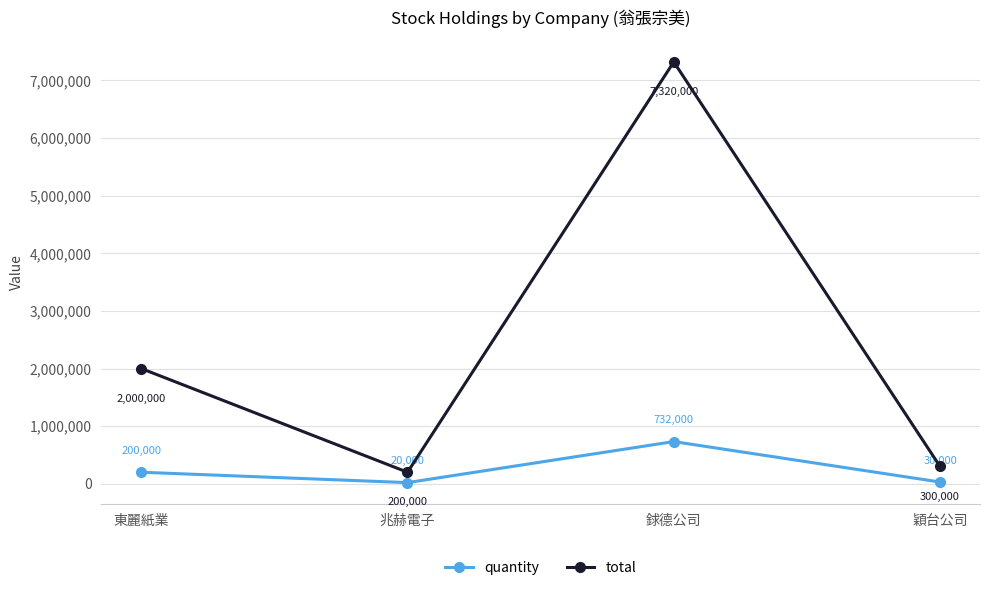

Rank the categories by total value from lowest to highest.

兆赫電子, 穎台公司, 東麗紙業, 銶德公司